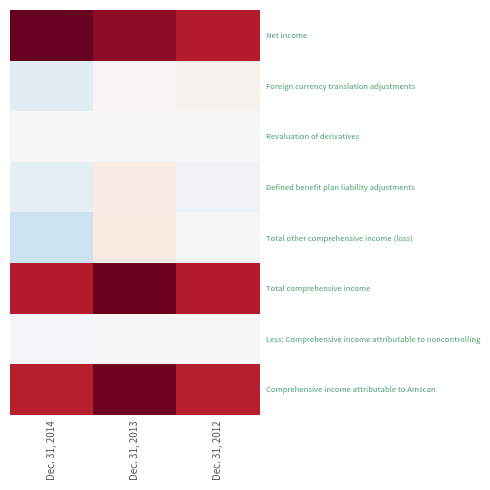

Which series changed the most between Dec. 31, 2014 and Dec. 31, 2013?

Total other comprehensive income (loss)